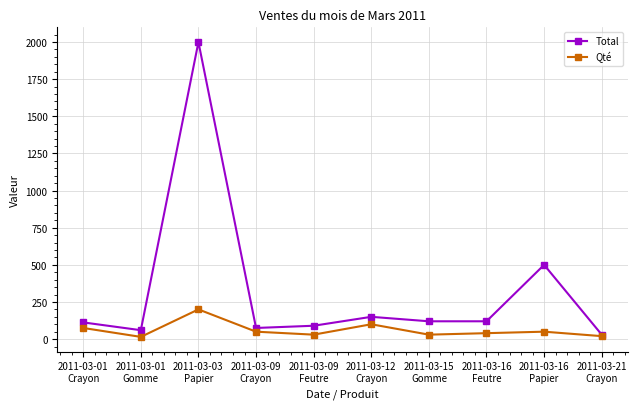

Which series has the widest spread of values?

Total